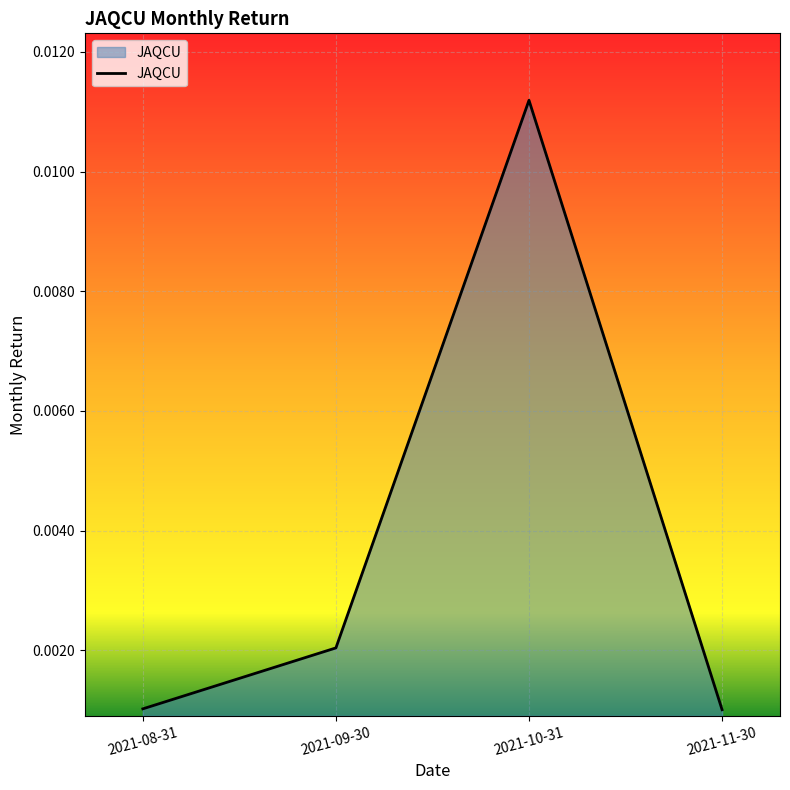

What position from the left is 2021-10-31?

3